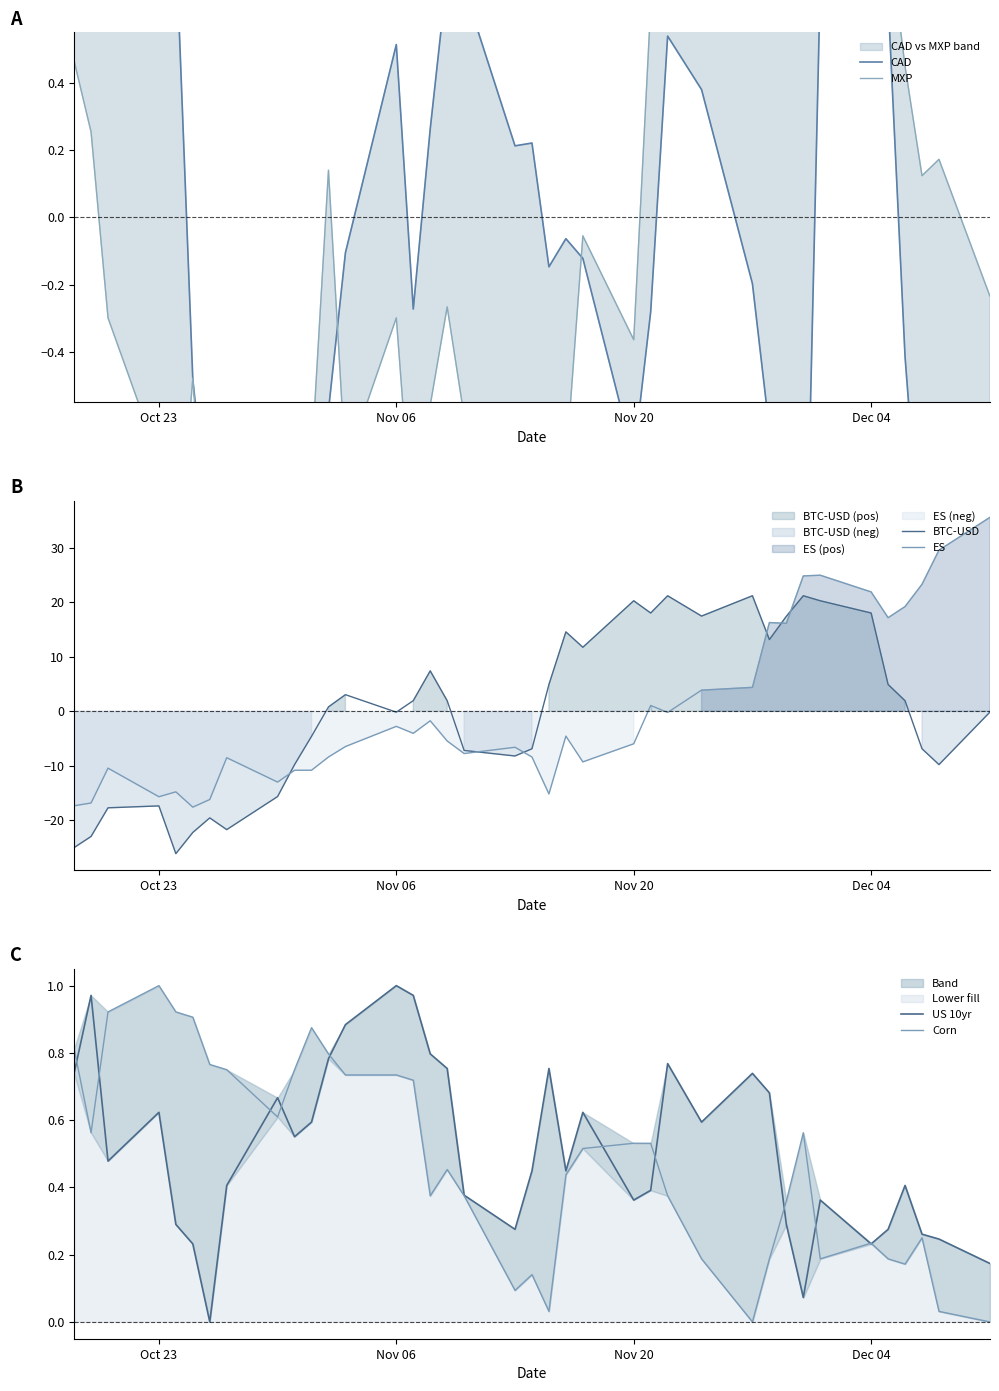

Which series ends up on top after the final intersection of US 10yr and Corn?

US 10yr